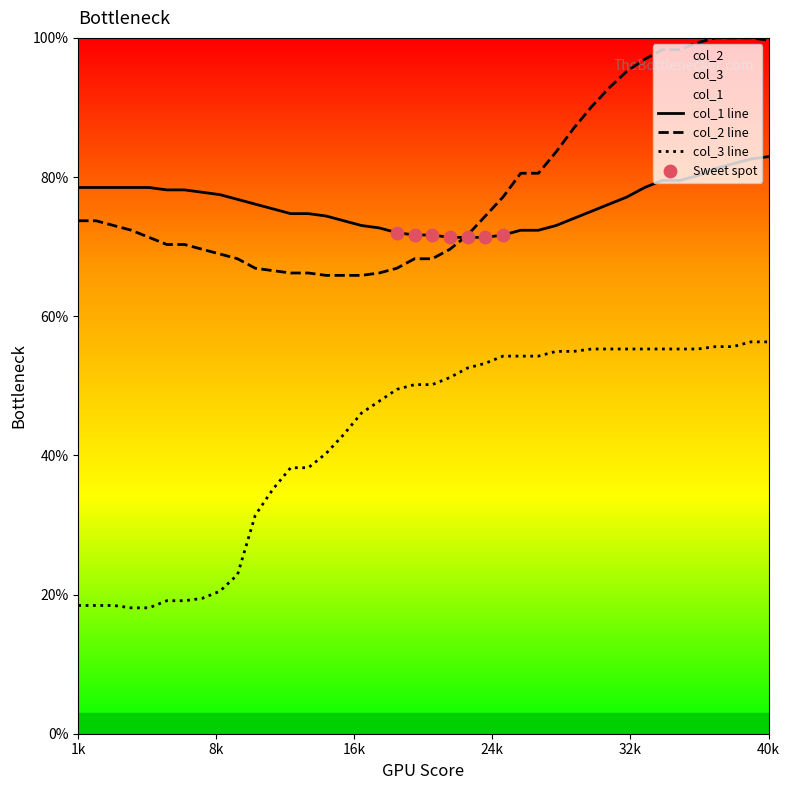

At which category is the sum across all series the highest?

39